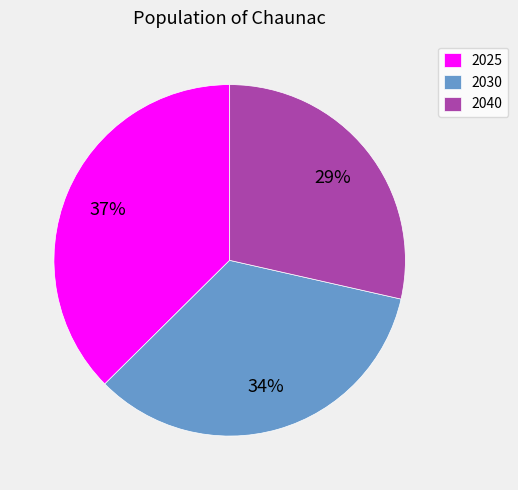

Count the number of slices in the pie.

3